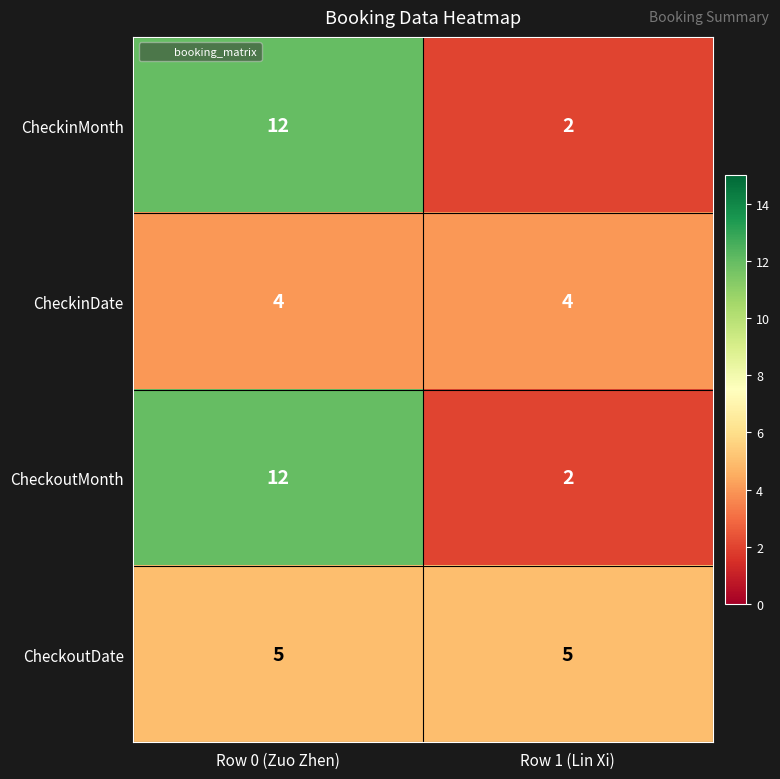

Reading left to right, transcribe all the data shown in this chart.

CheckinMonth: 12	2
CheckinDate: 4	4
CheckoutMonth: 12	2
CheckoutDate: 5	5